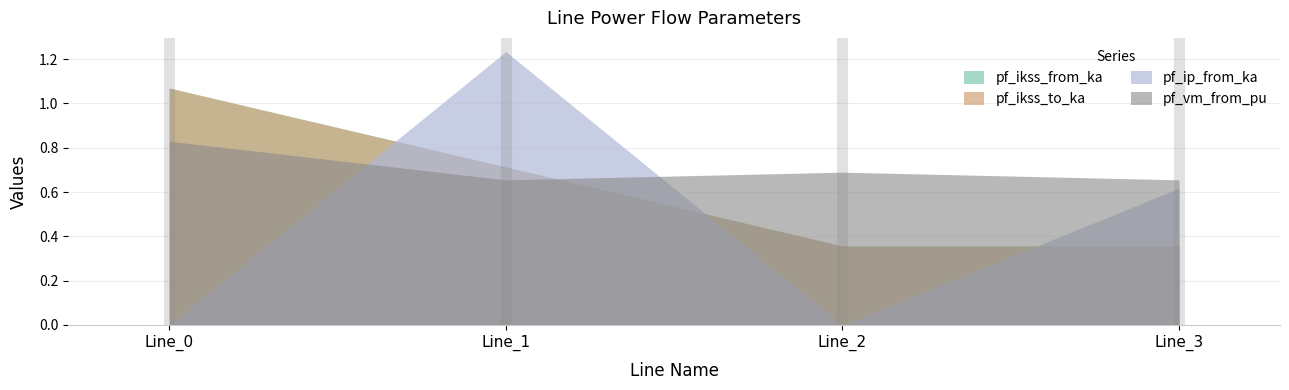

What is the value of the pf_ikss_to_ka point at the 3rd from the left?

0.4